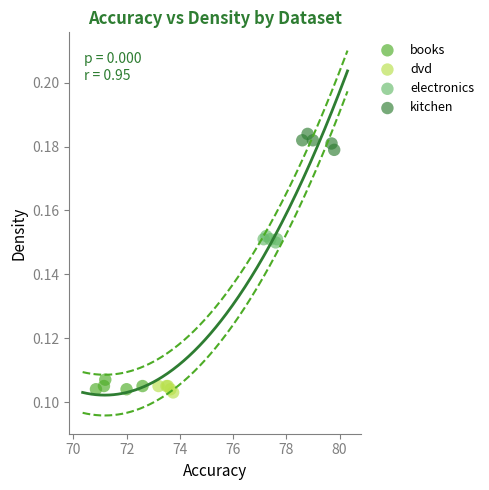

Which series reaches the maximum Y coordinate?

kitchen